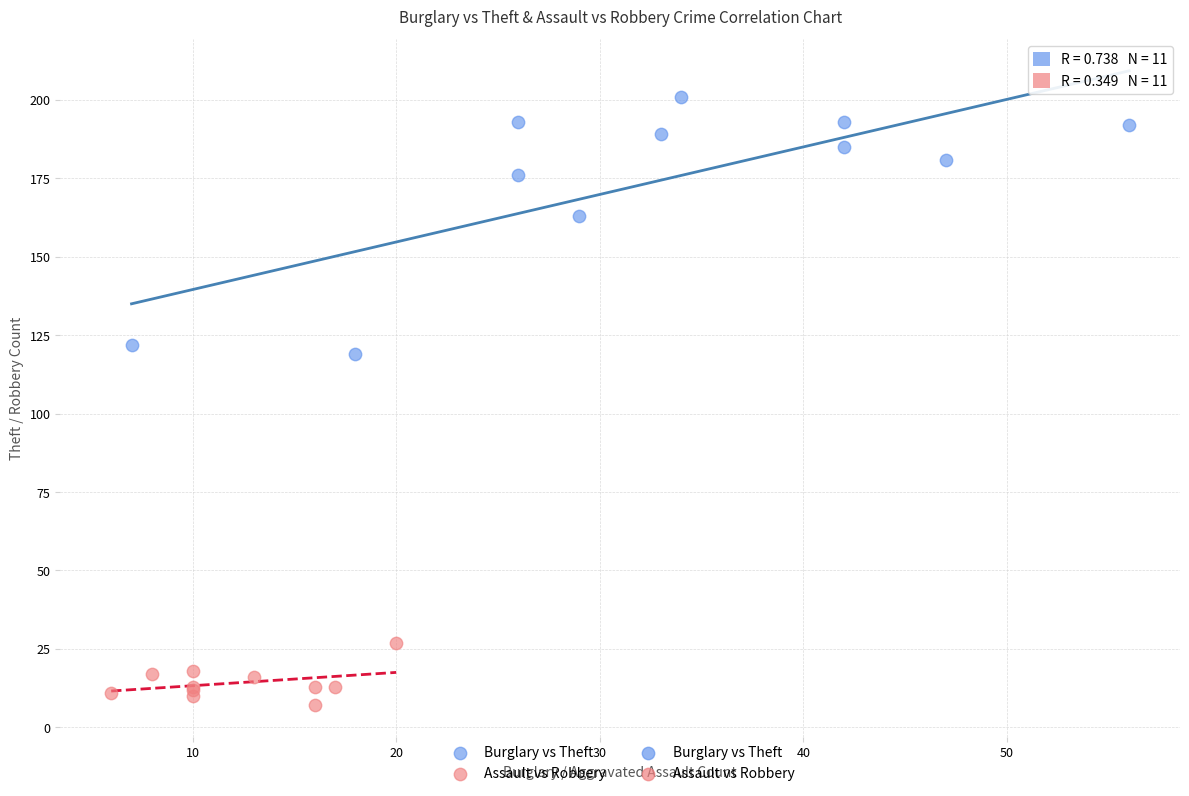

Which series reaches the minimum Y coordinate?

Assault vs Robbery